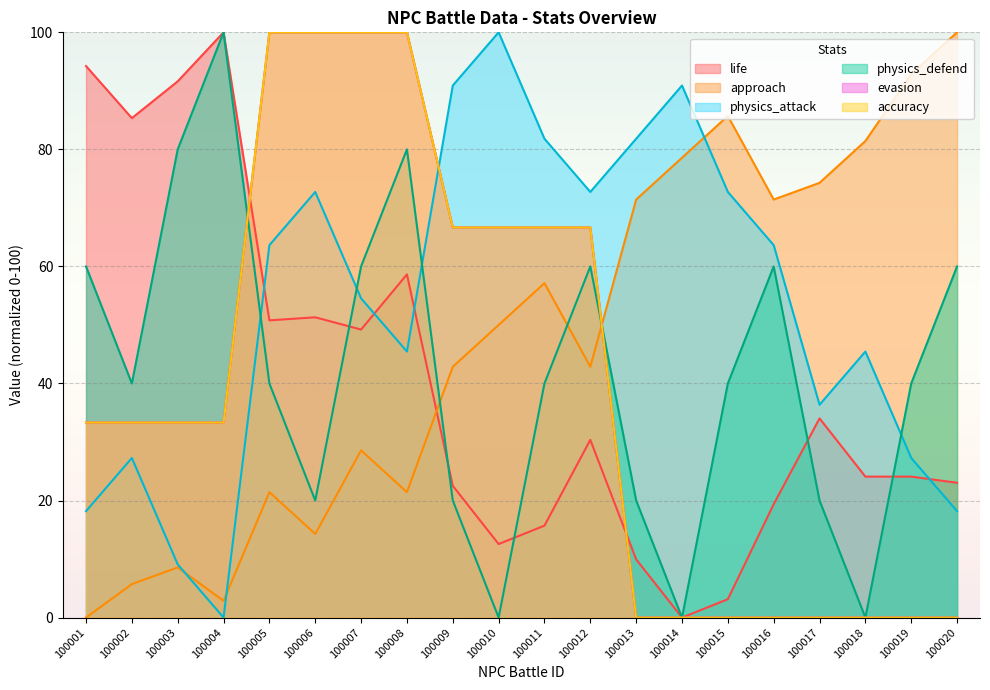

Where do physics_attack and life first cross each other?

100004 and 100005